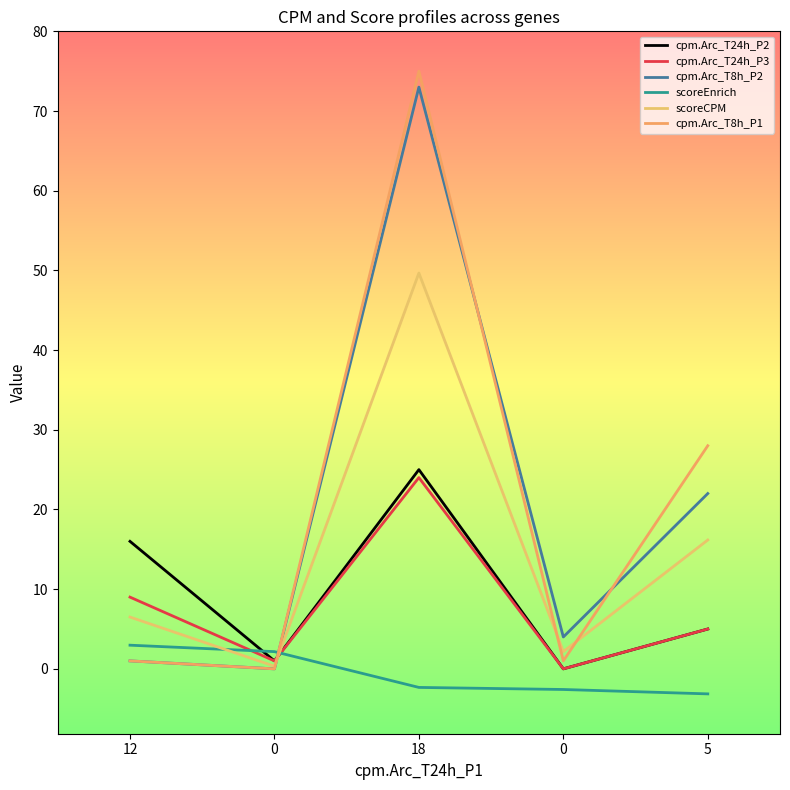

Between which two adjacent categories do cpm.Arc_T24h_P3 and cpm.Arc_T8h_P1 first intersect?

0 and 18